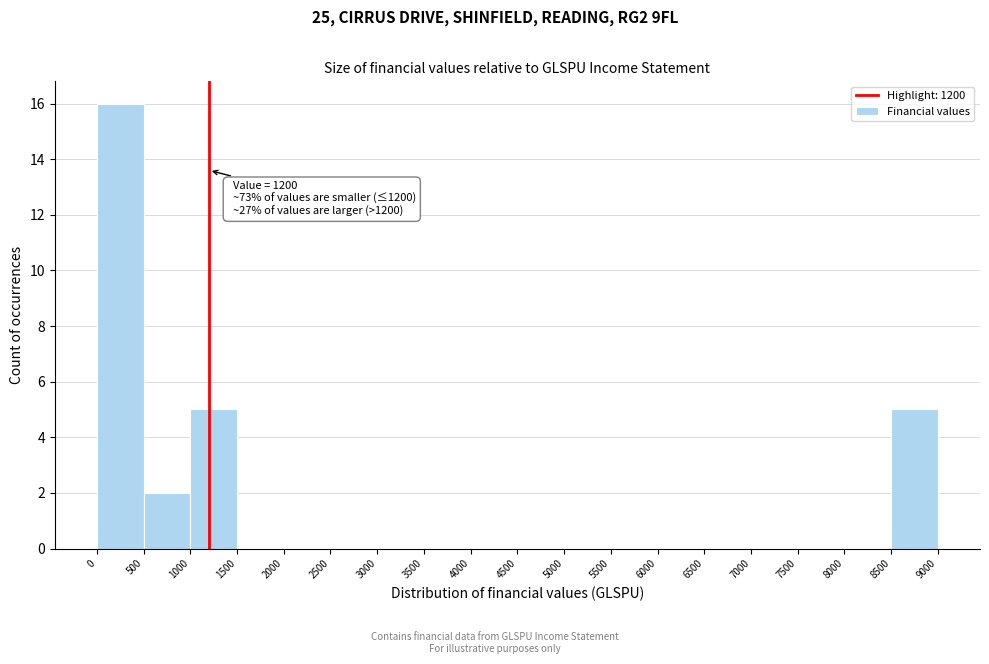

Which range on the x-axis has the tallest bar?

0 to 500